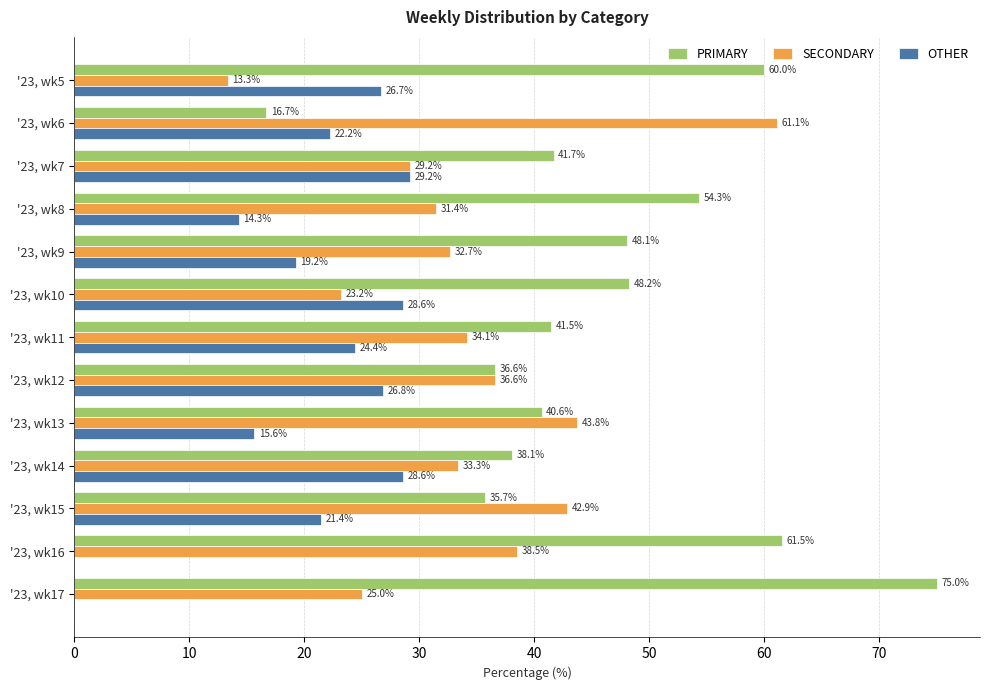

True or false: PRIMARY has a value of 61.4 at '23, wk15.

False